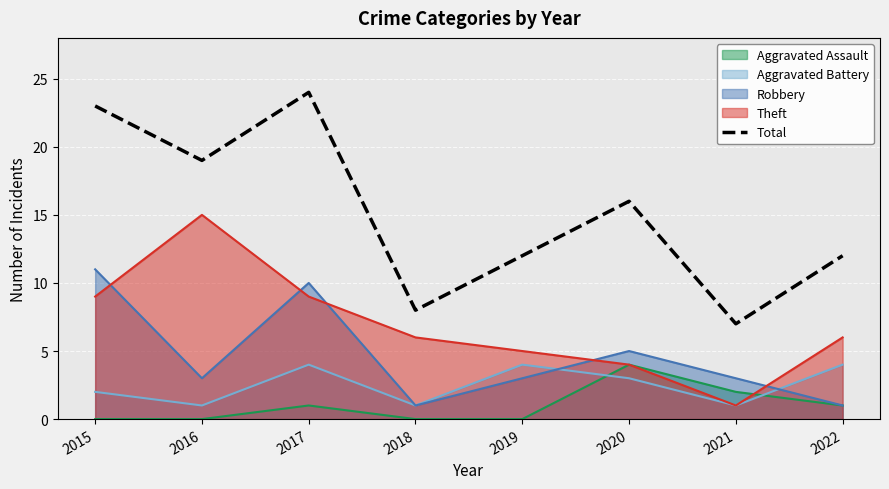

Reading left to right, extract all data points from this chart.

23	19	24	8	12	16	7	12